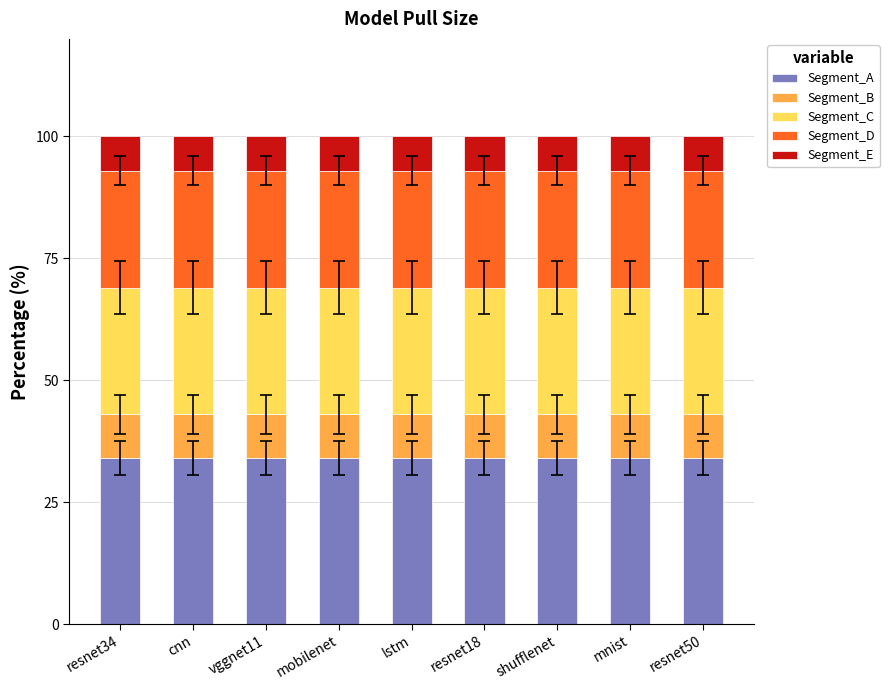

How many bars are there in total?

9